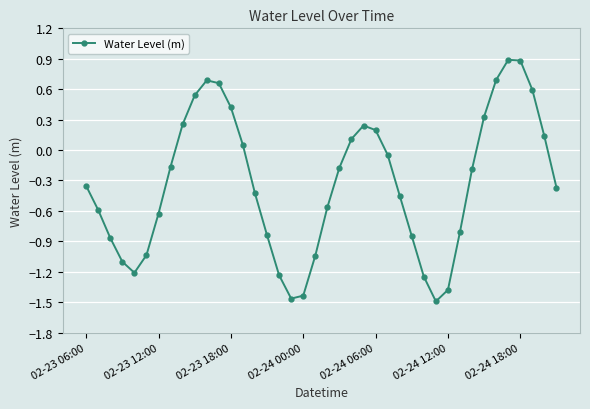

True or false: the data has more than 0 interior local peaks.

True